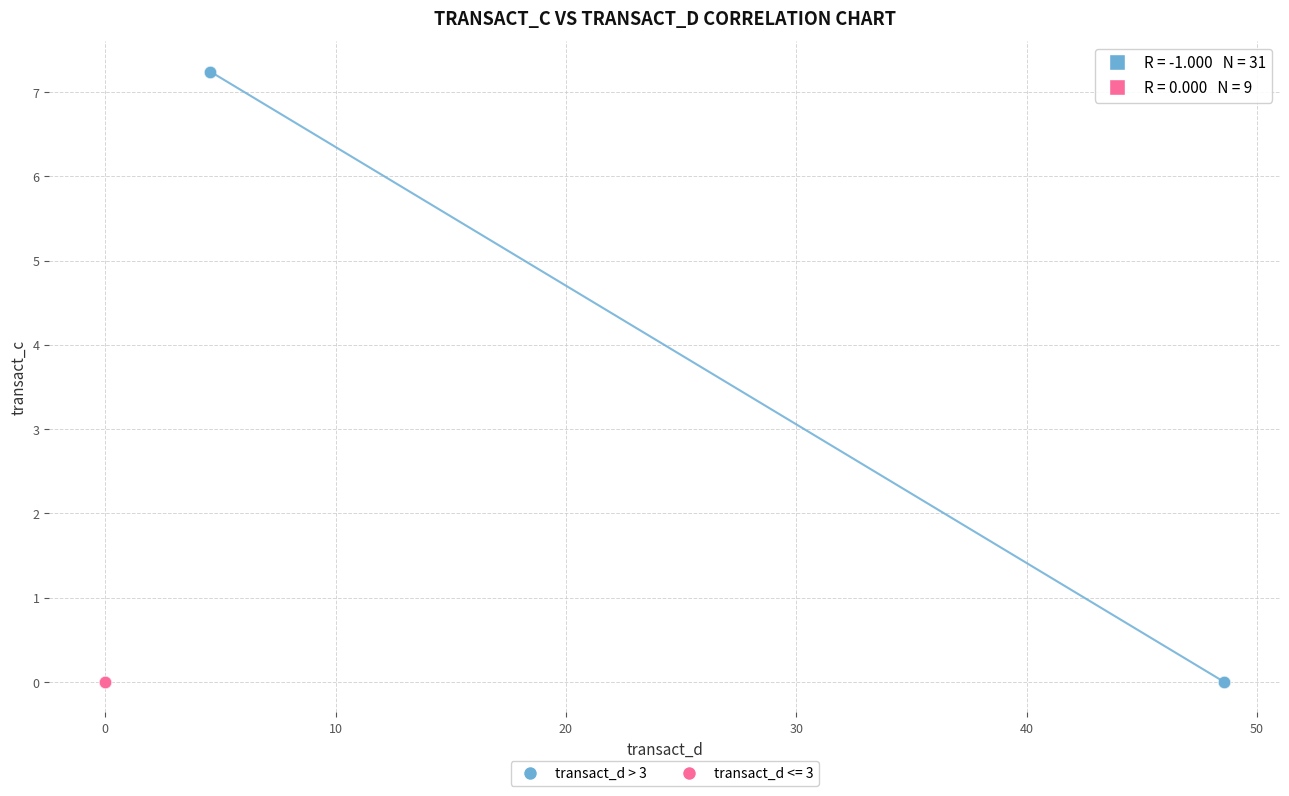

Which series reaches the maximum Y coordinate?

transact_d > 3